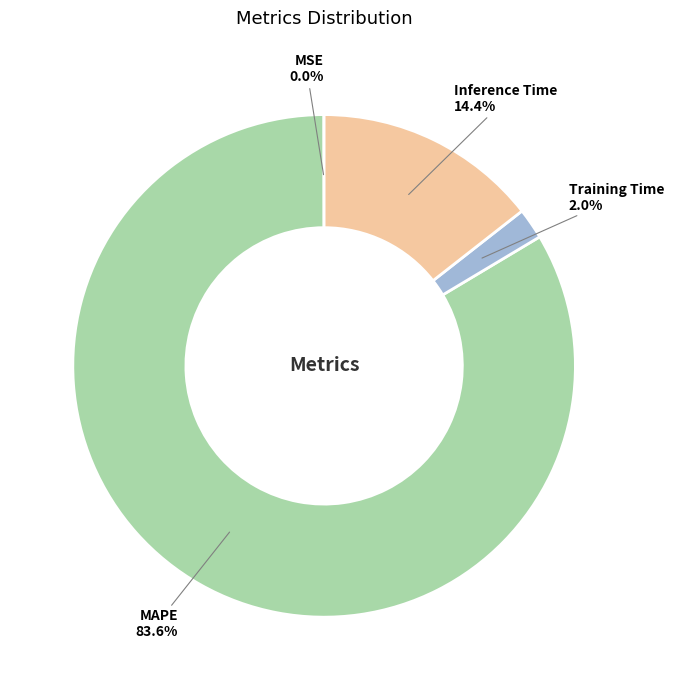

Does any single category account for the majority?

Yes